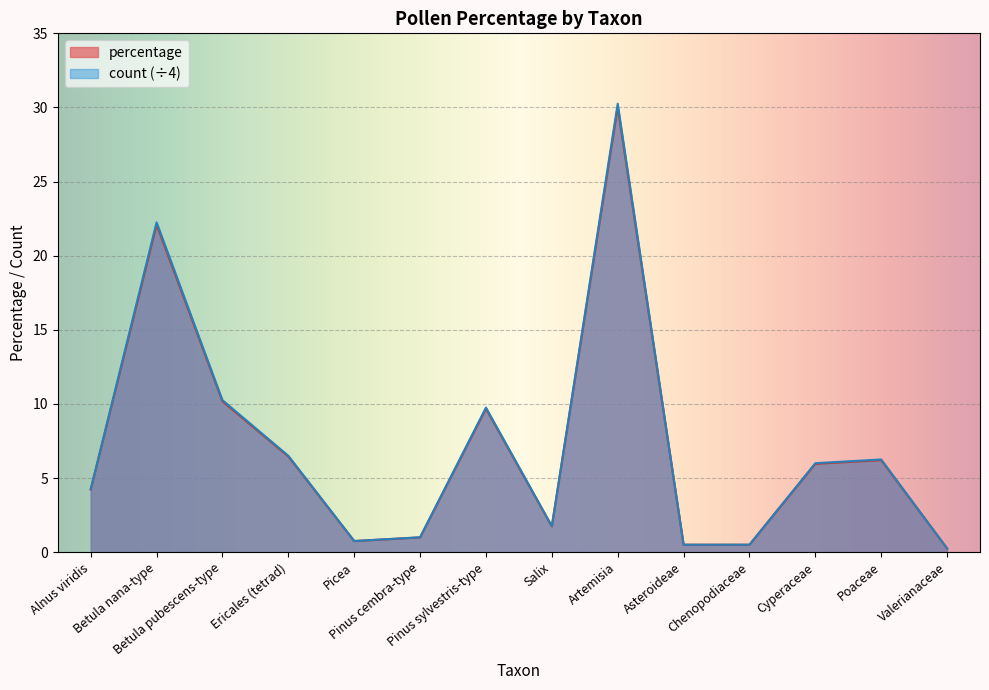

Which series has the largest total across all categories?

percentage